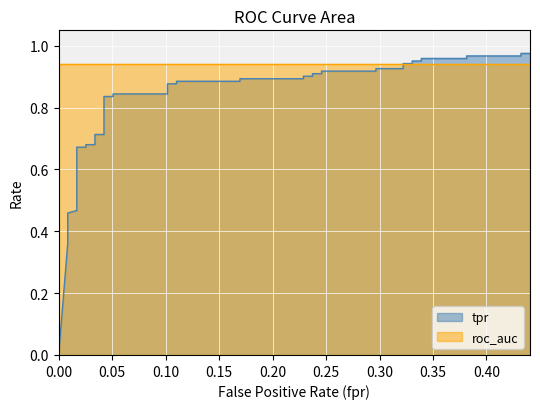

What is the sum of the tpr values at 36 and 20?

1.9